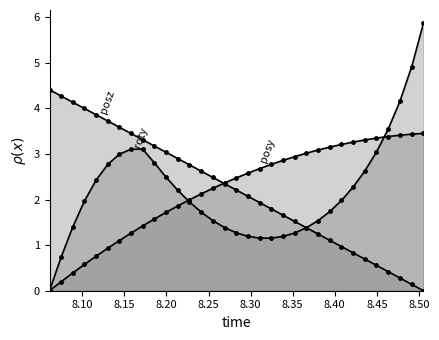

How many distinct data groups are displayed?

3